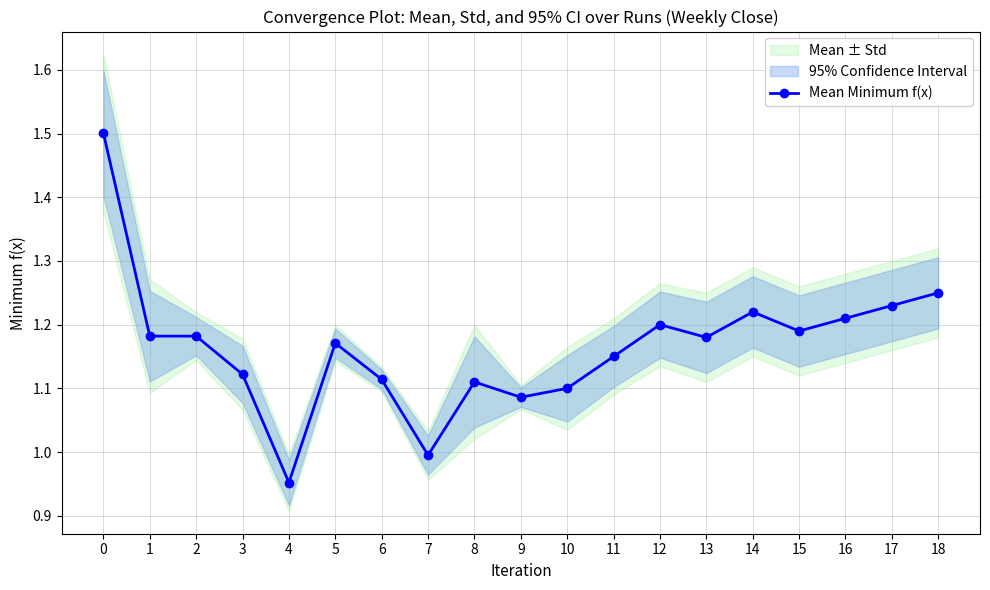

What is the difference between the values at 16 and 7?

0.2